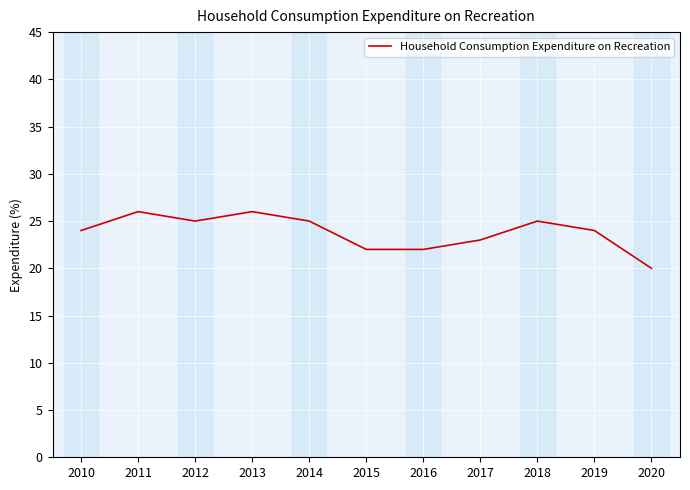

Which category has the lowest value across all series?

2020